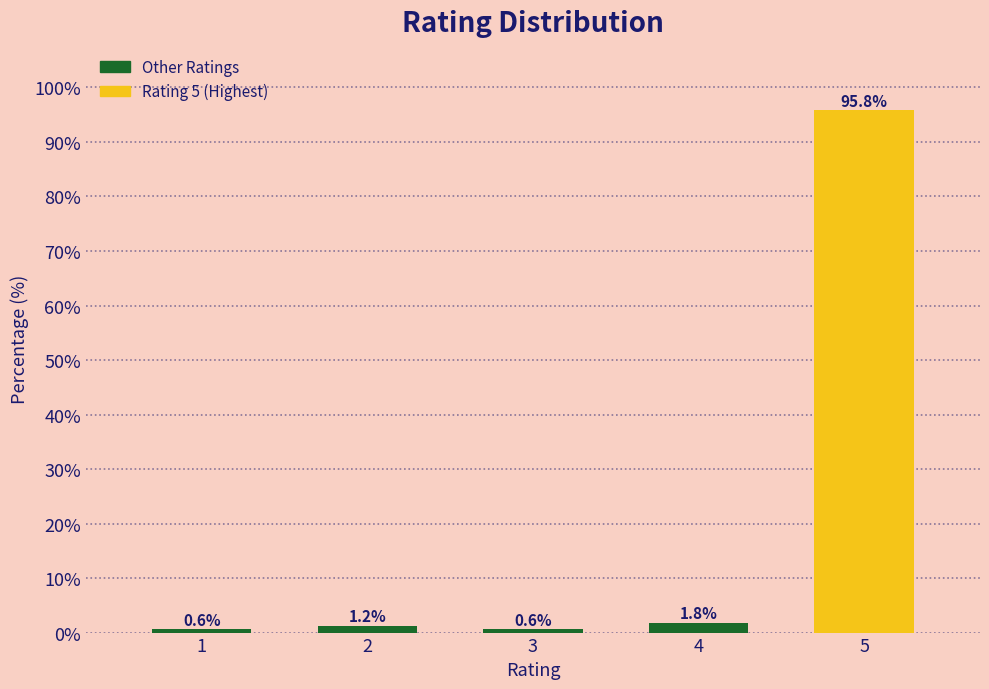

Reading left to right, list all the values displayed in this chart.

0.6	1.2	0.6	1.8	95.8